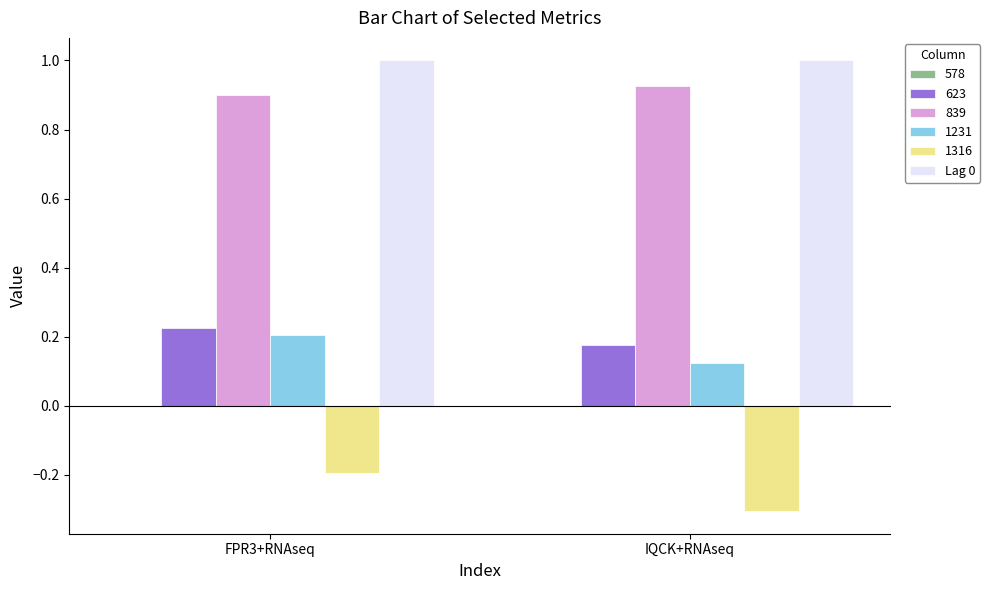

What is the label of the 1st bar from the left?

FPR3+RNAseq